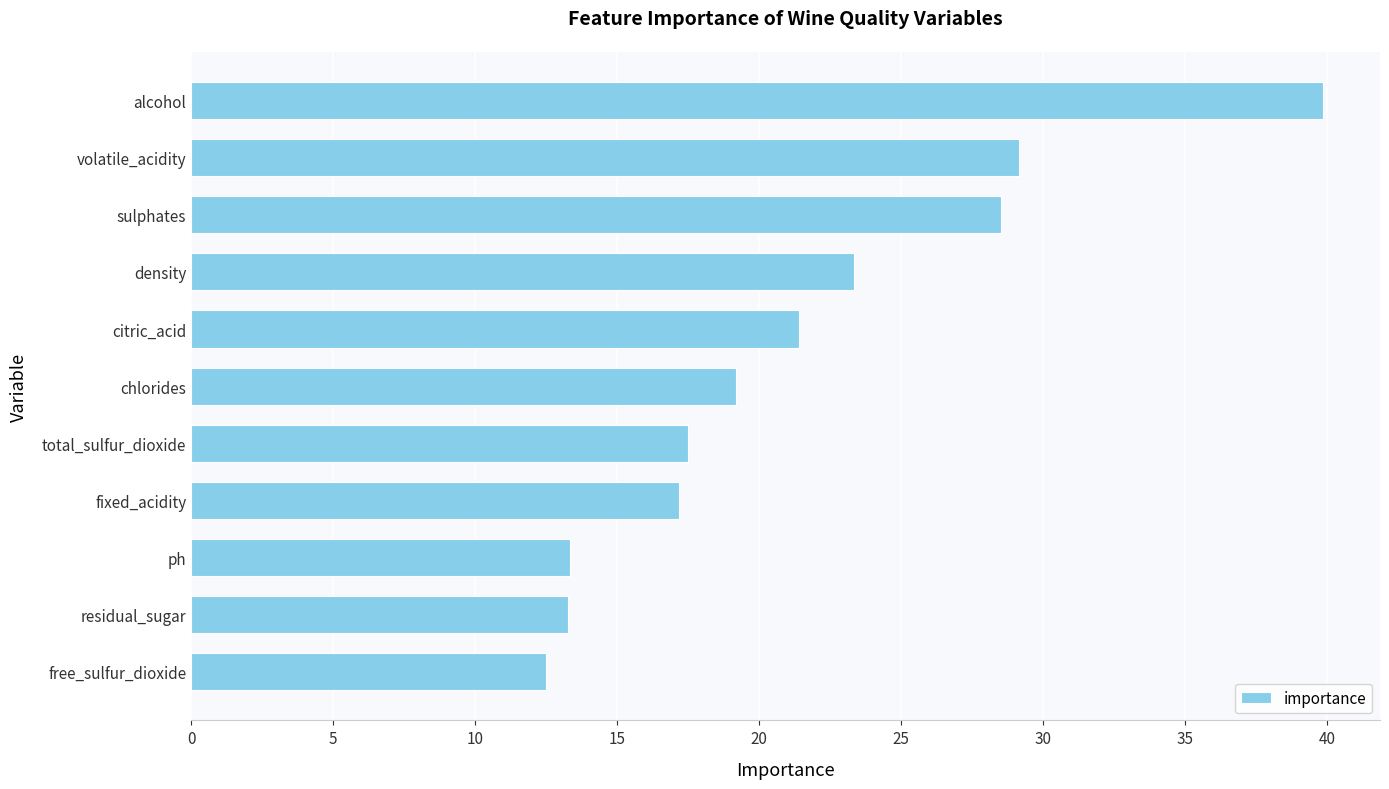

What is the approximate value at residual_sugar?

13.3